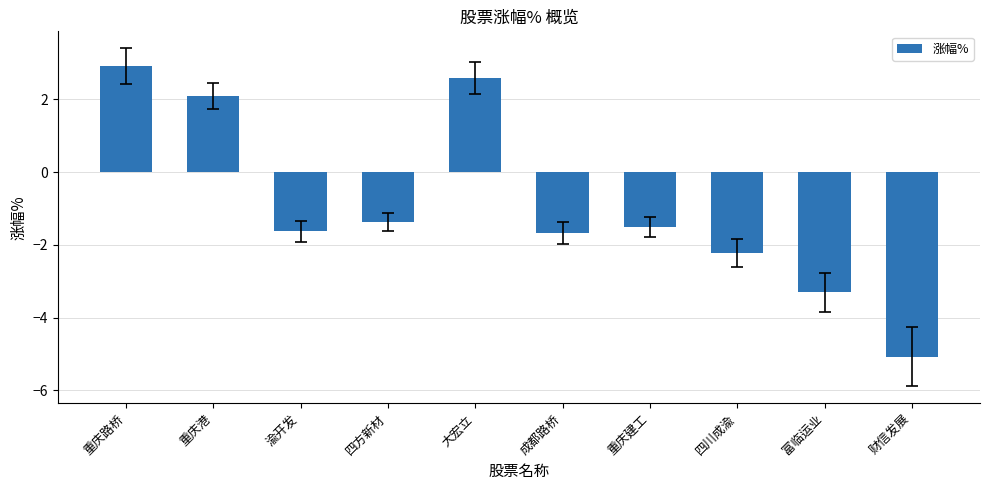

What is the difference between the second highest and second lowest values?

5.9